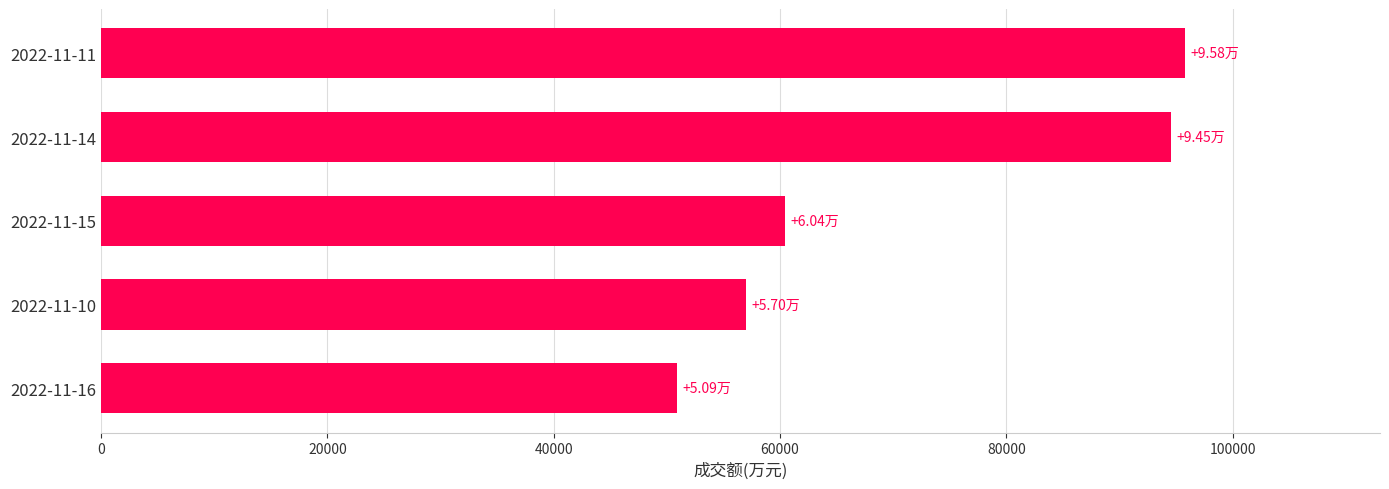

What is the minimum value shown in the chart?

50871